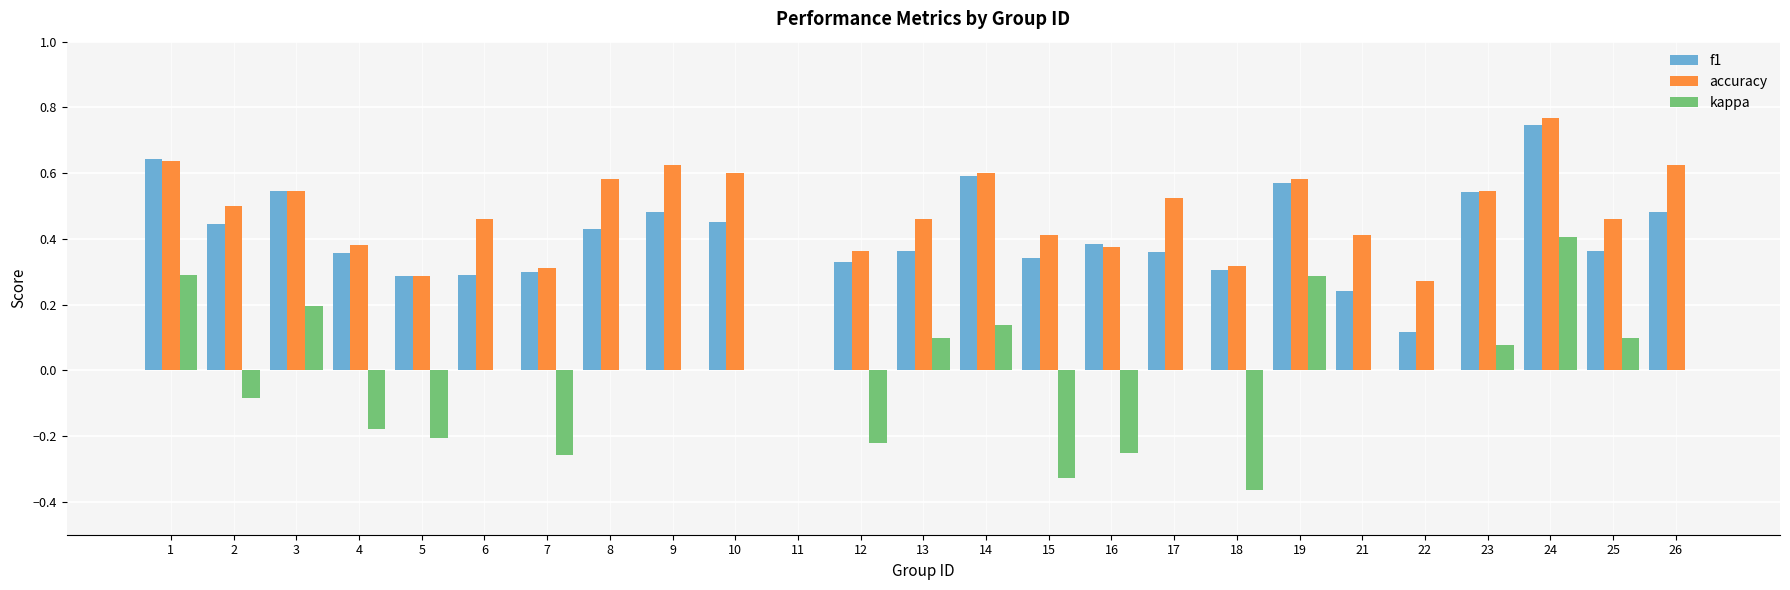

Which category has the highest value in the f1 series?

24